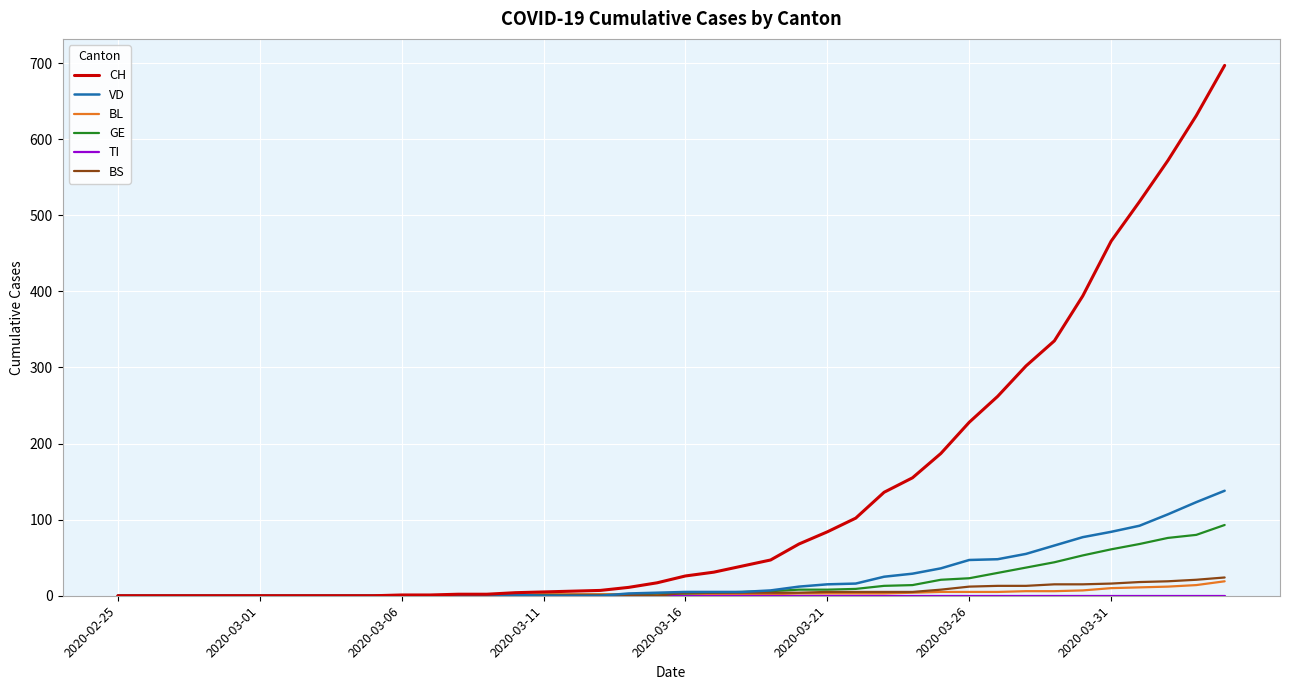

Does the chart have visible grid lines?

Yes